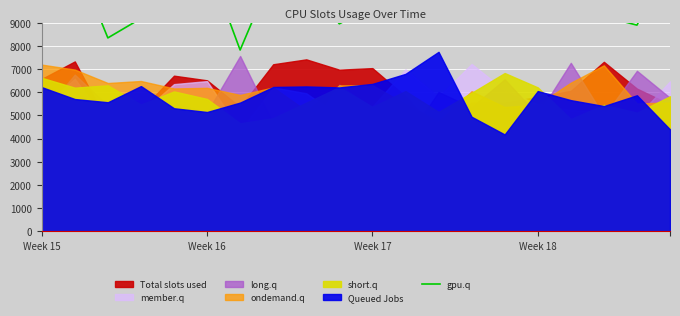

Reading left to right, transcribe all the data shown in this chart.

9548.8	11847.4	8344.7	9184.5	11430.0	11664.1	7823.1	11176.9	10718.3	8951.8	9685.0	12571.7	10432.8	12997.9	10955.2	9866.7	9421.7	9265.8	8895.8	11645.0